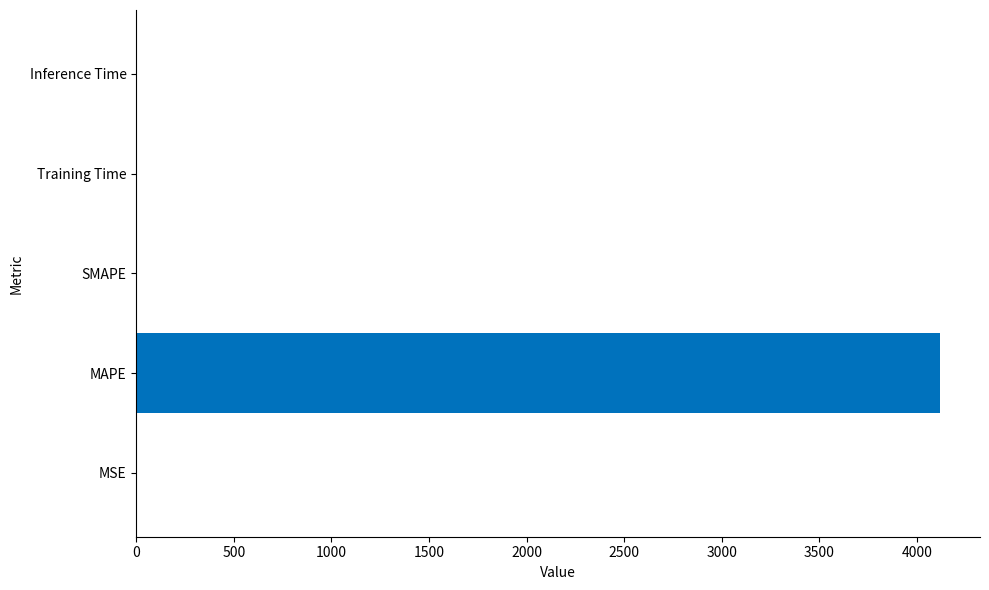

Which category has the highest value across all series?

MAPE